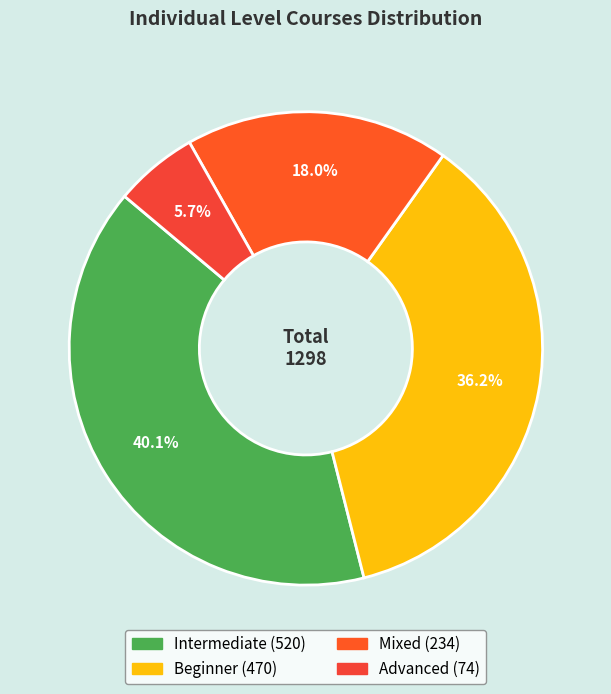

What is the change in value from Intermediate to Beginner?

-50